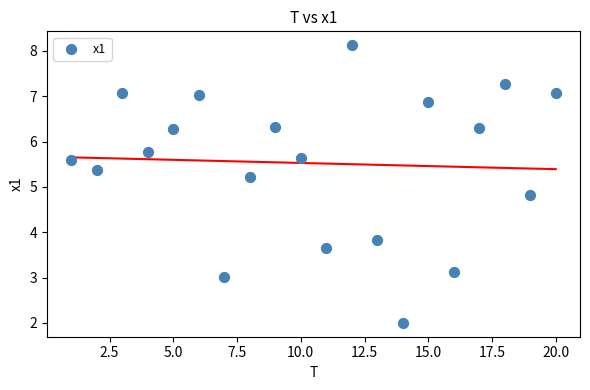

What is the range of Y values (max minus min)?

6.1